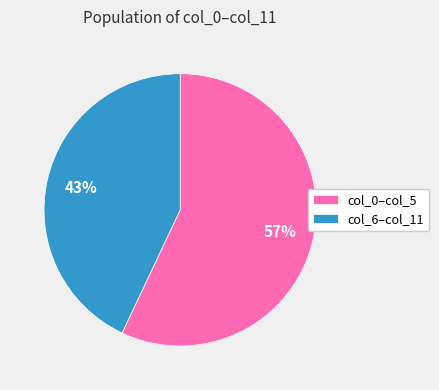

True or false: col_6–col_11 accounts for 51% of the total.

False